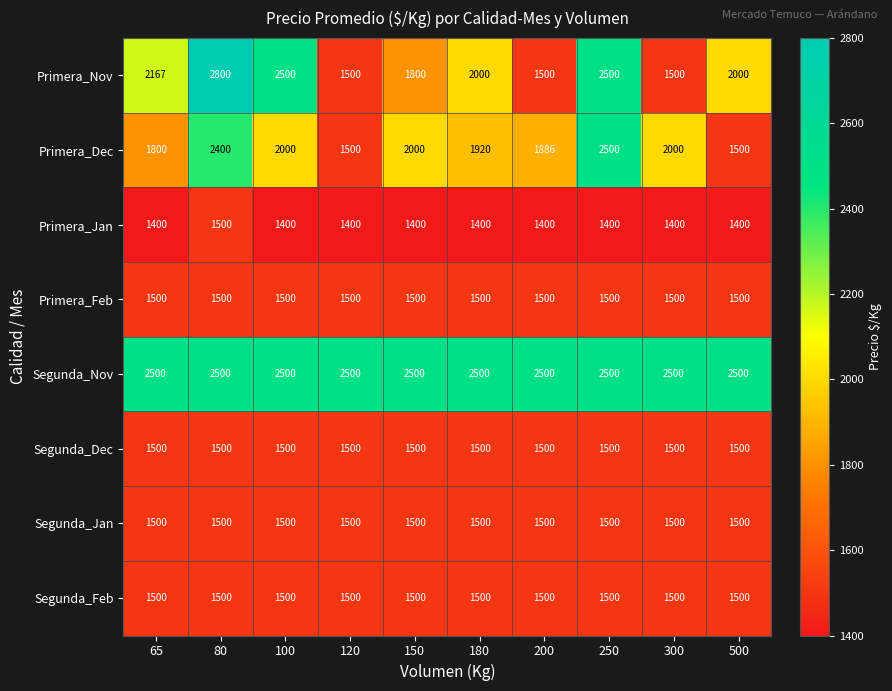

What is the maximum value for Primera_Dec?

2500